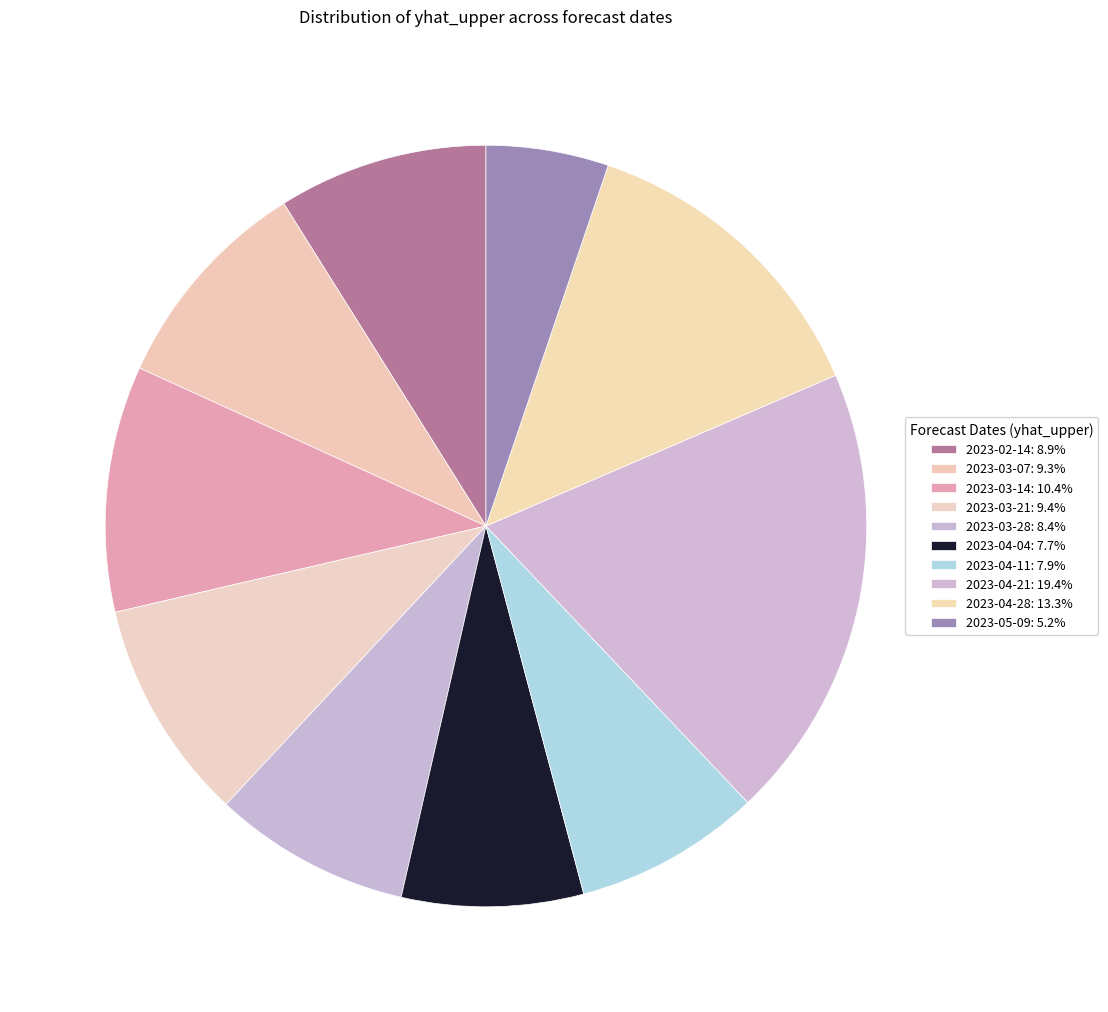

What percentage do 2023-03-28 and 2023-05-09 together represent?

13.6%